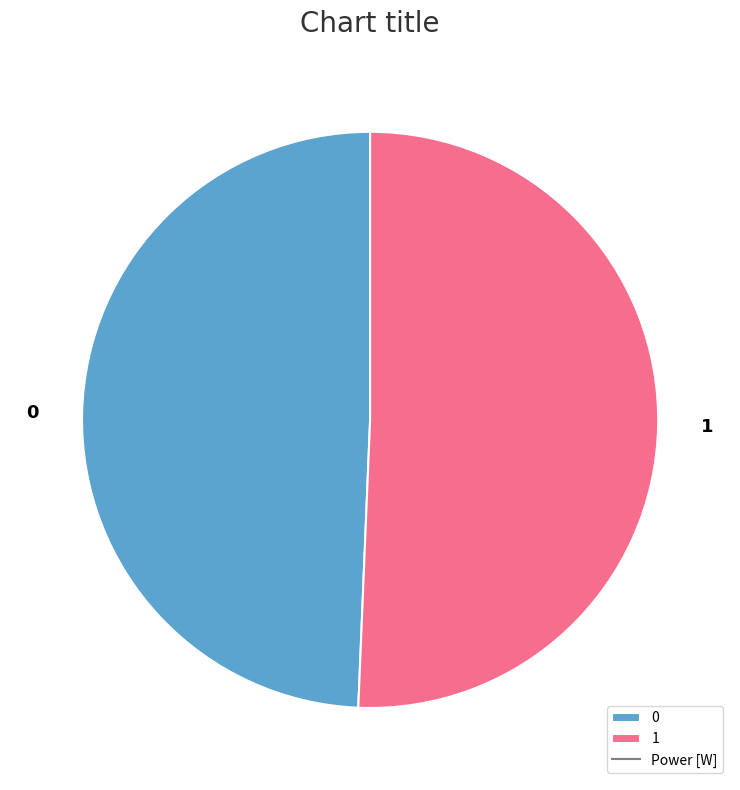

How many segments does this pie chart have?

2